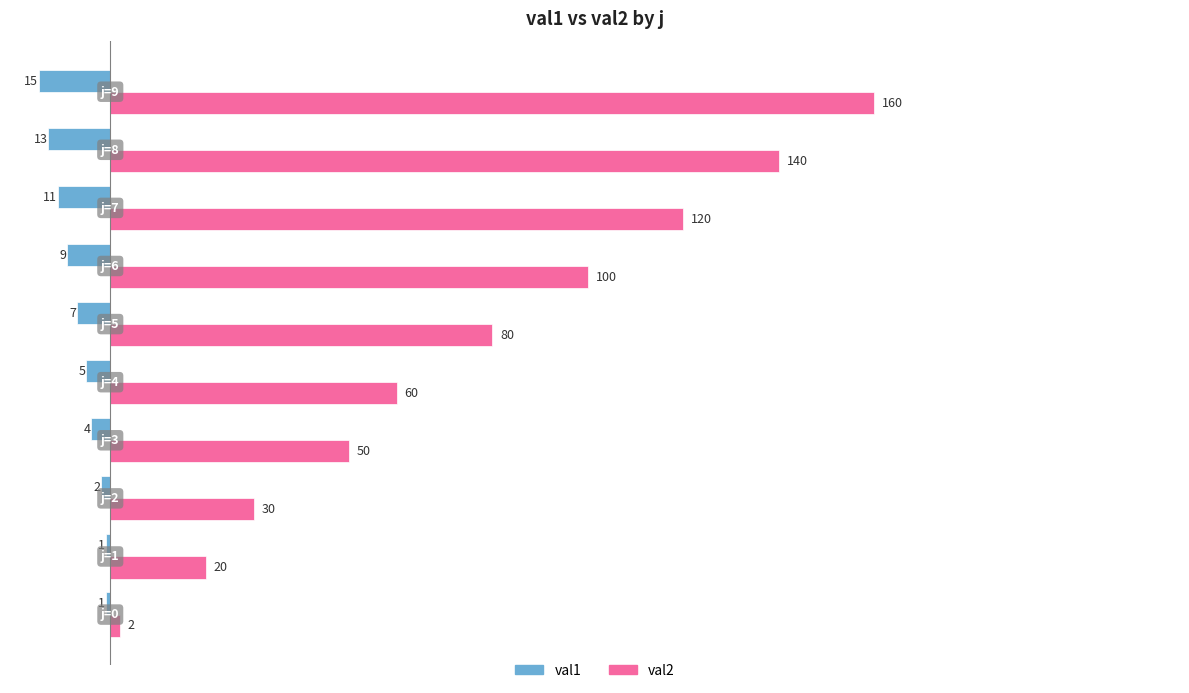

Which series has the largest total across all categories?

val2